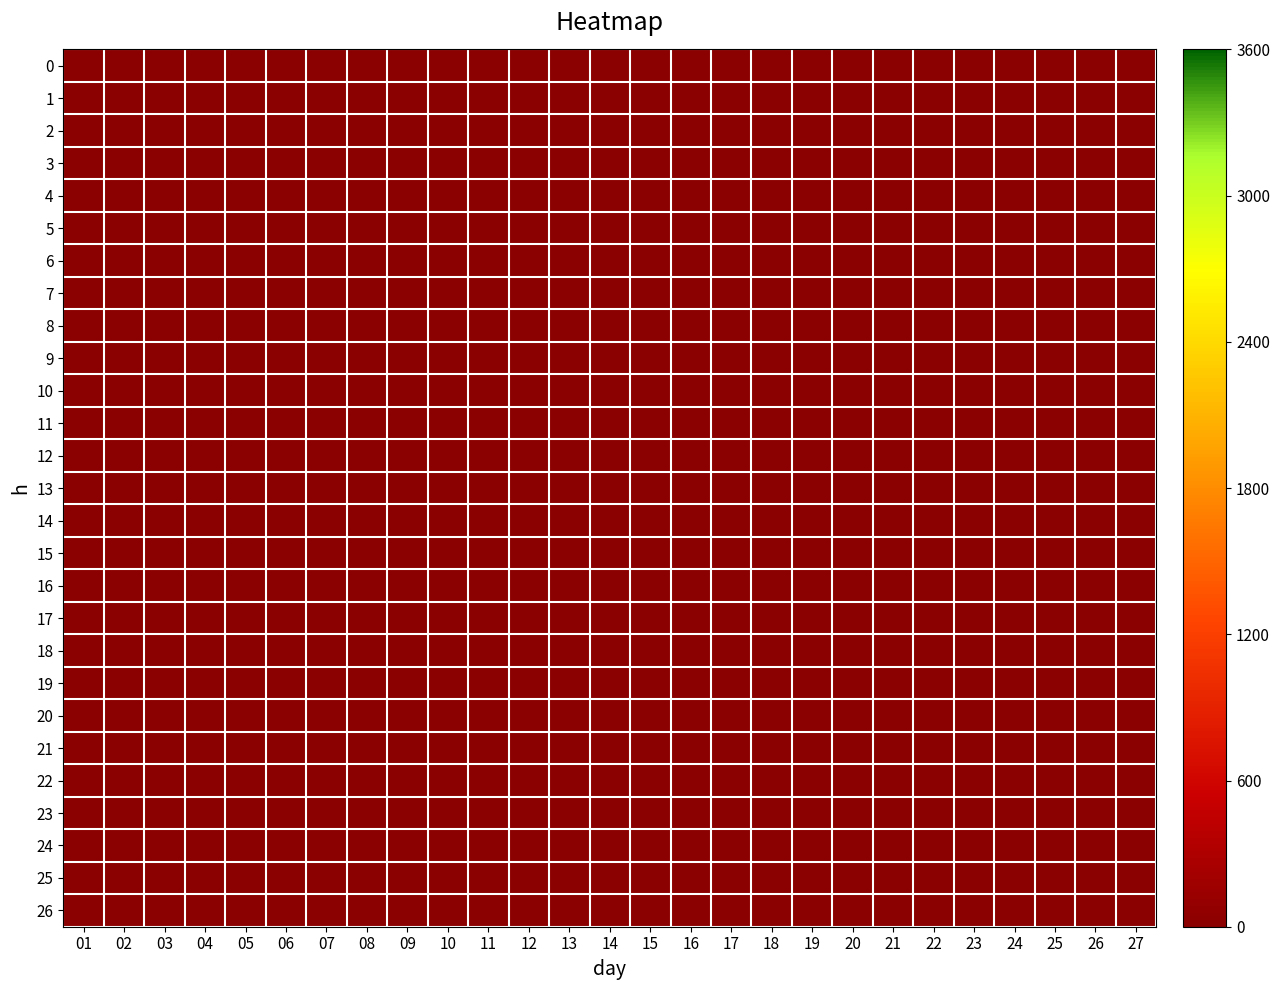

What is the maximum value shown in the chart?

2.0